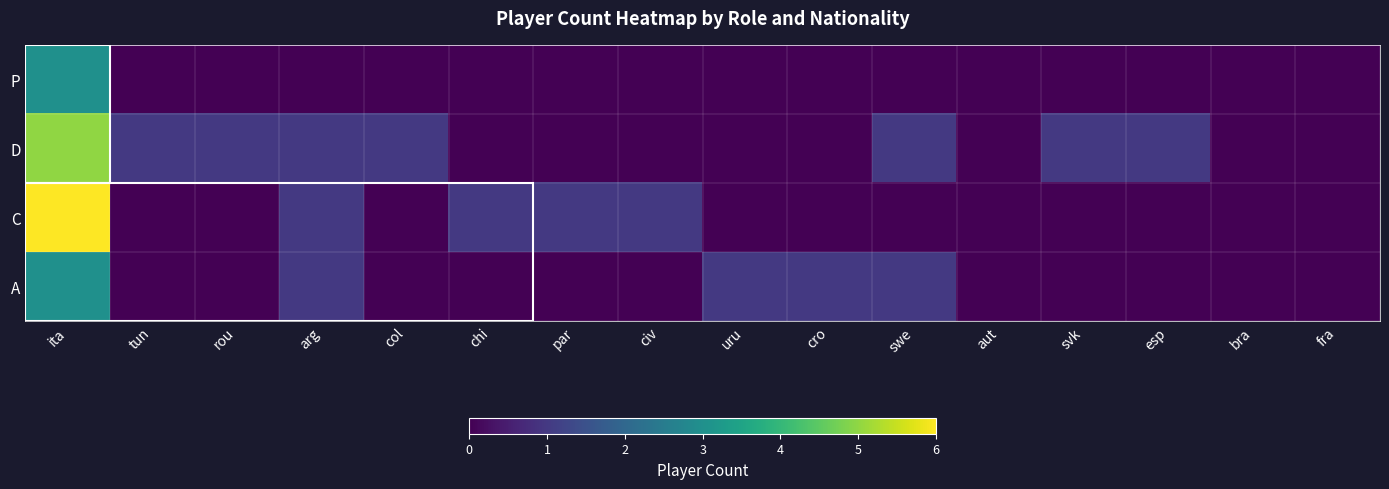

What is the spread (max minus min) of values at arg?

1